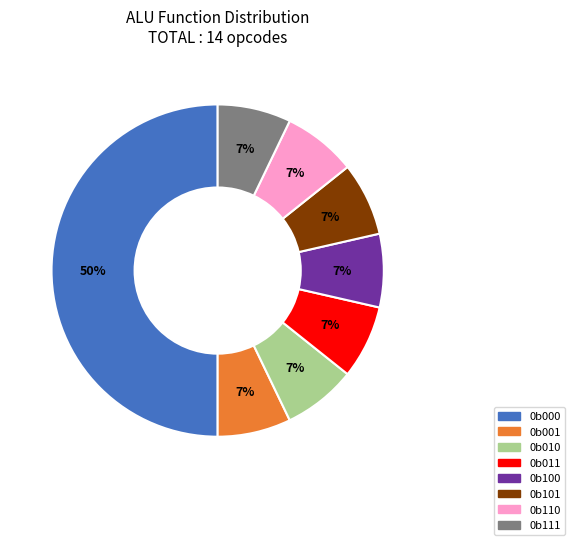

How many slices are in this pie chart?

8